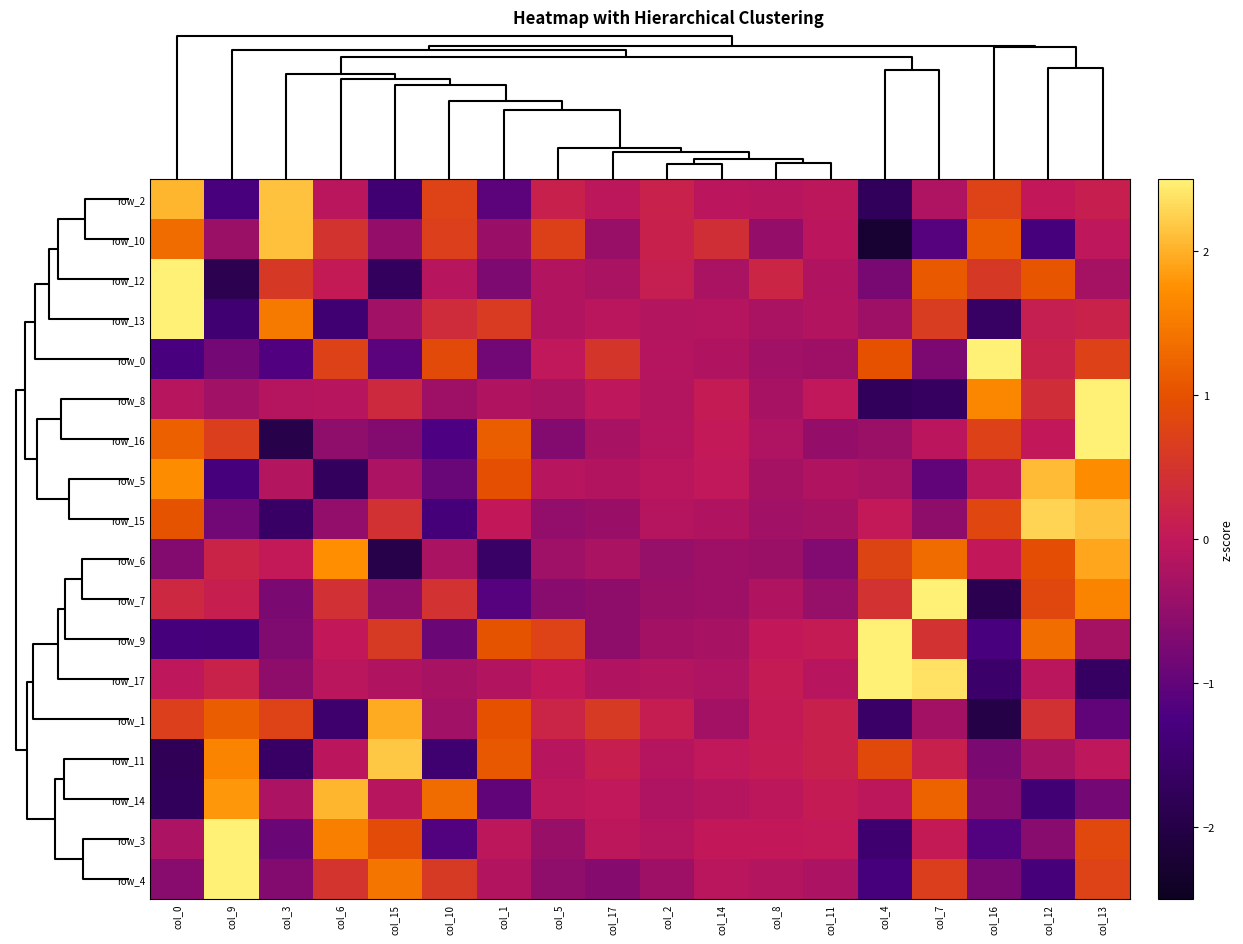

What is the spread (max minus min) of values at col_17?

1.2